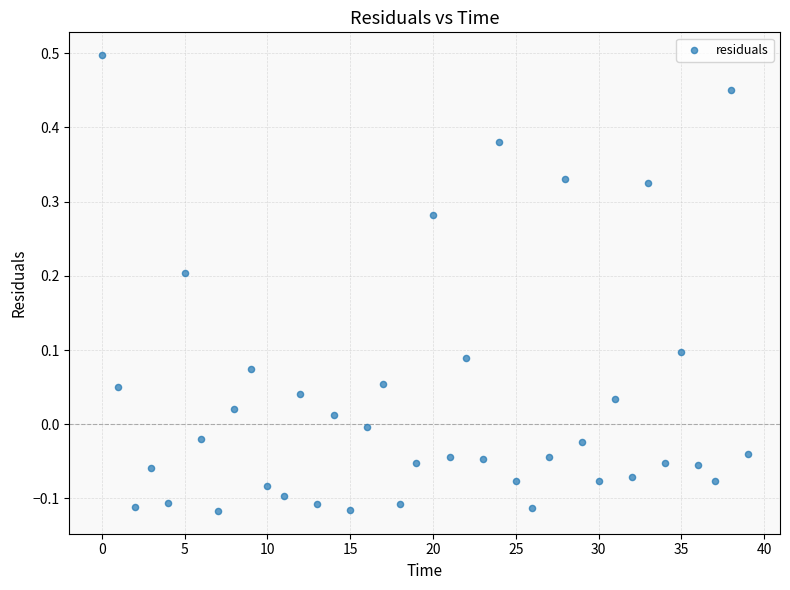

What is the range of Y values (max minus min)?

0.6